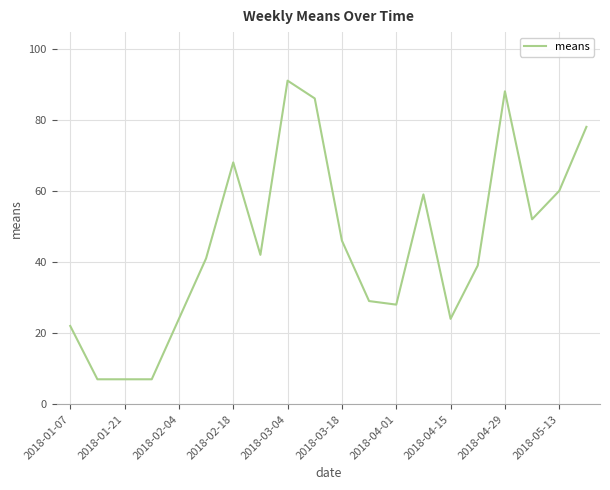

What is the maximum value shown in the chart?

91